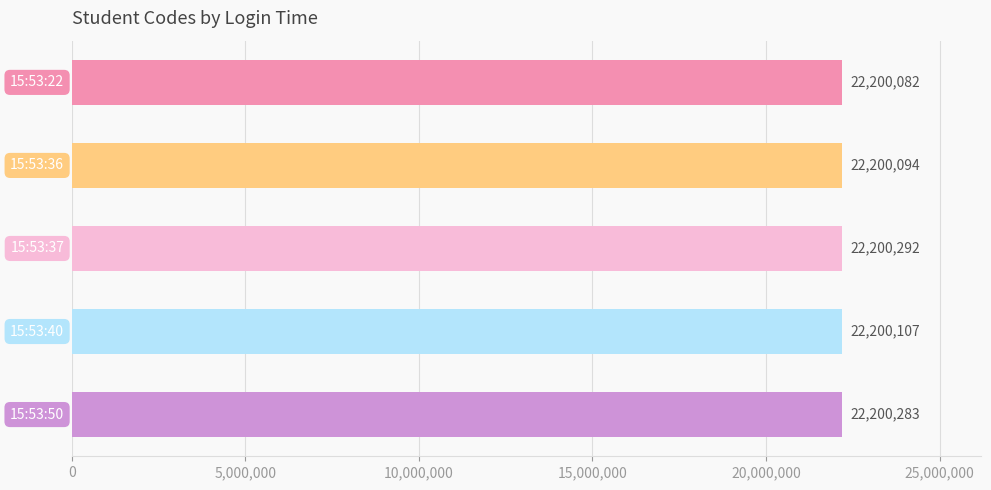

How many values are below 22200107?

2